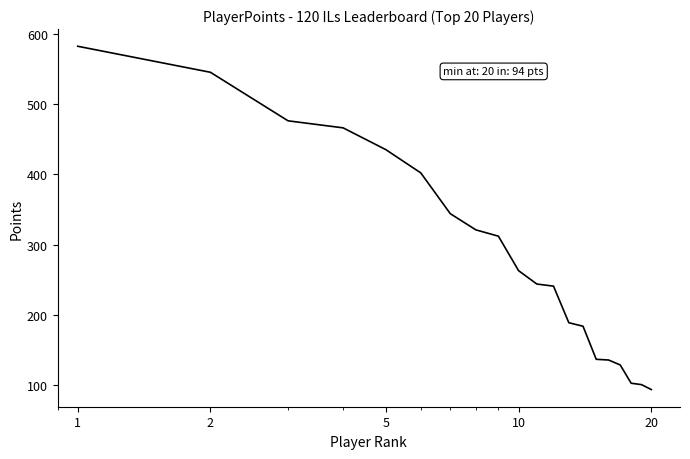

What is the maximum value shown in the chart?

582